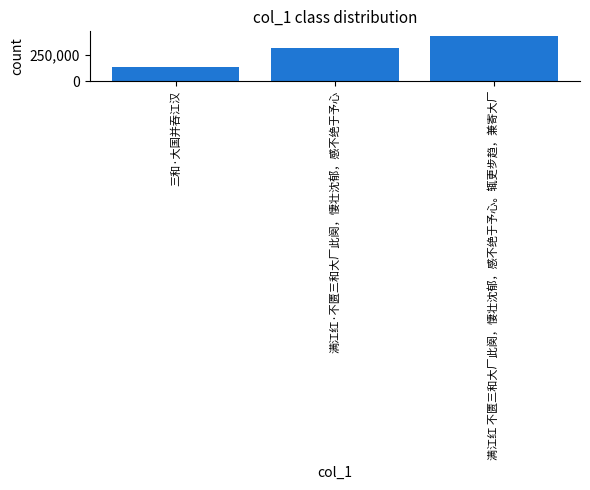

How many categories are shown in the chart?

3